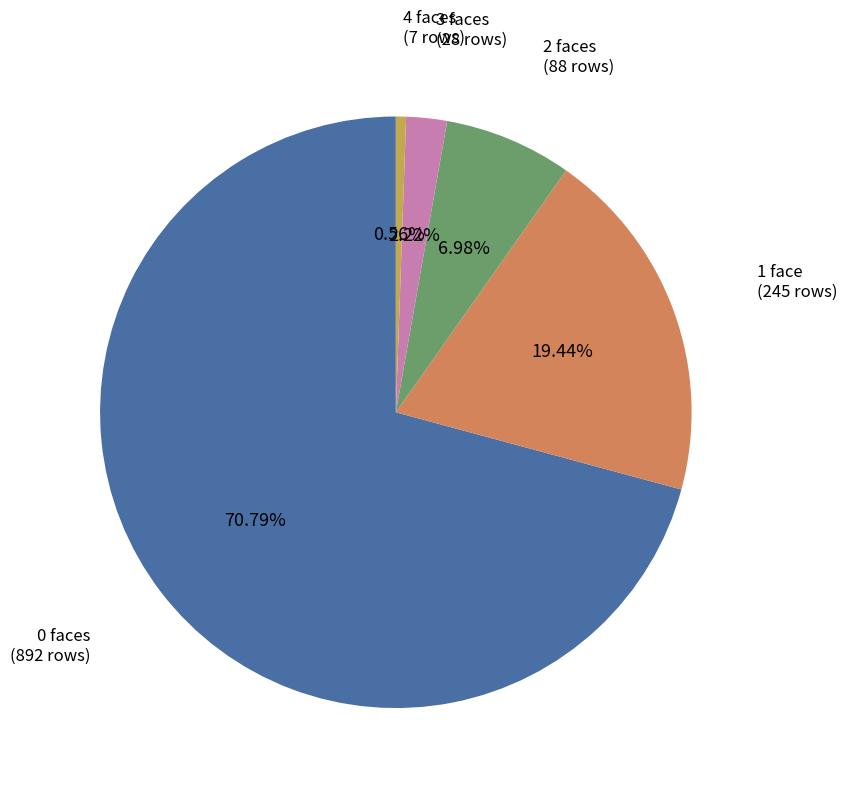

To the nearest percent, what is the difference between the largest and smallest slice percentages?

70%